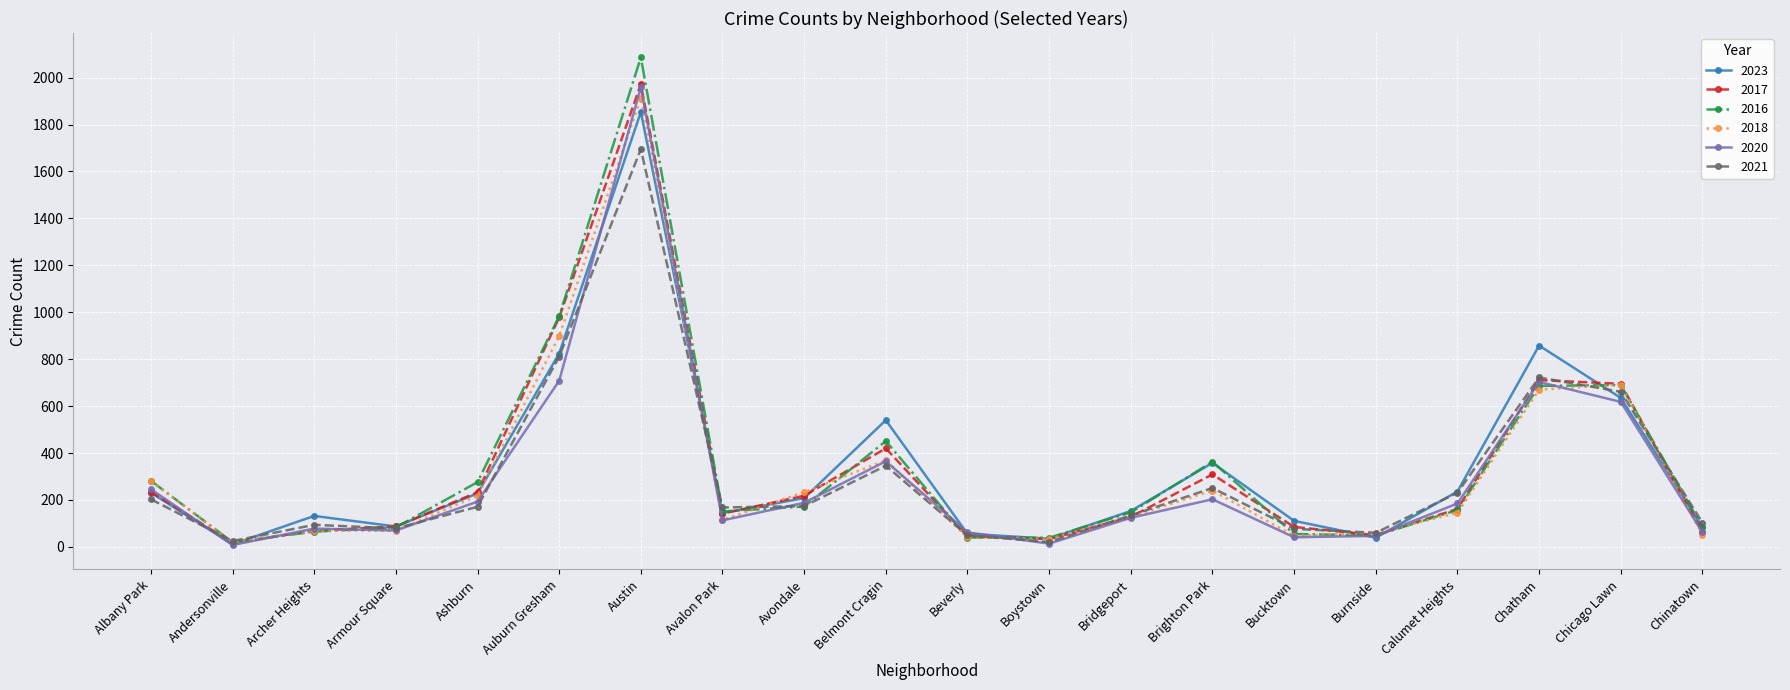

What is the value of the 2020 point at the 13th from the left?

124